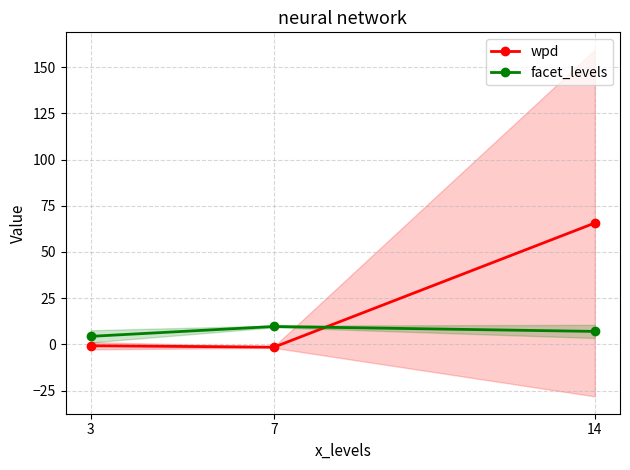

What are all the series names shown in the legend?

wpd, facet_levels